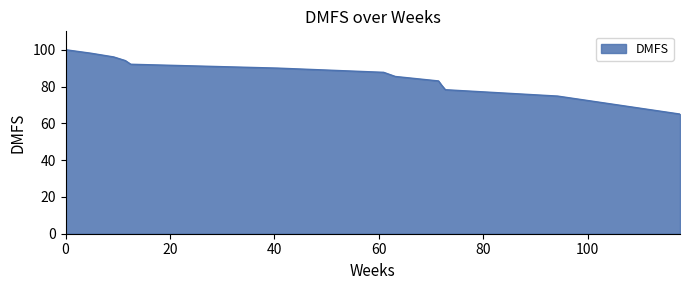

What is the greatest value displayed?

100.0